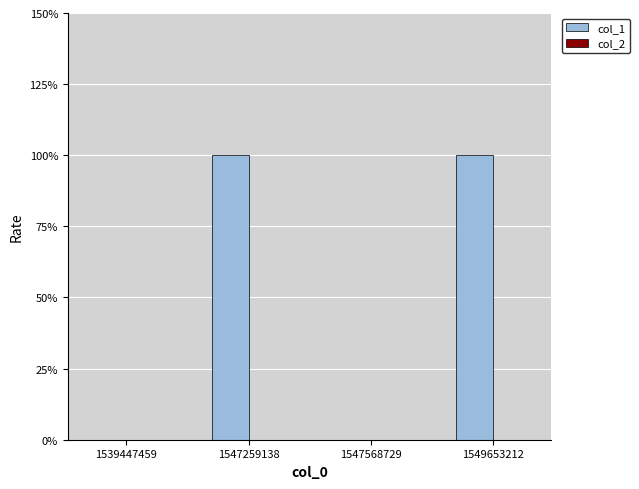

Reading right to left, what are all the values shown in this chart?

col_1: 1549653212=1	1547568729=0	1547259138=1	1539447459=0
col_2: 1549653212=0	1547568729=0	1547259138=0	1539447459=0